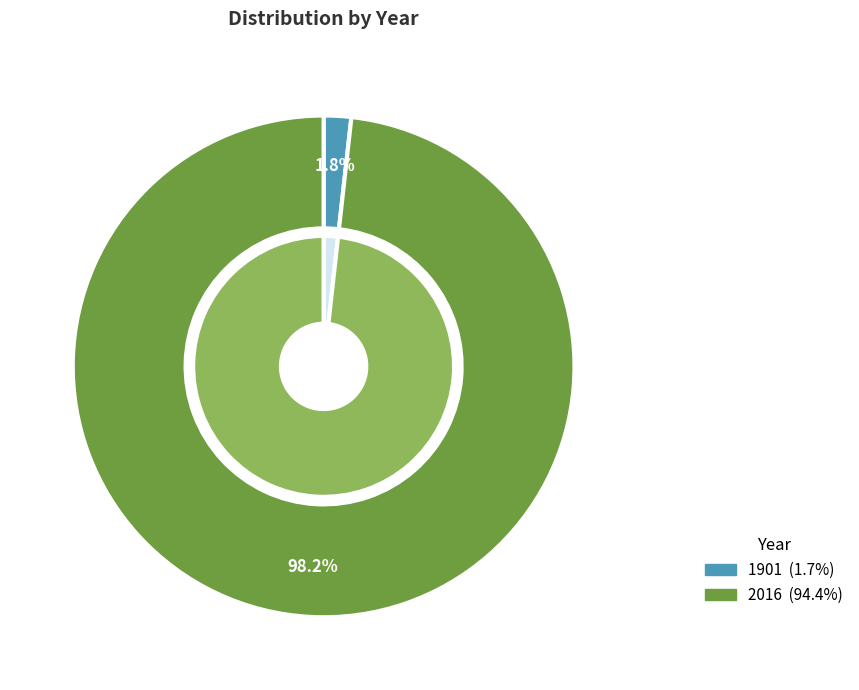

What is the largest slice in the pie chart?

2016